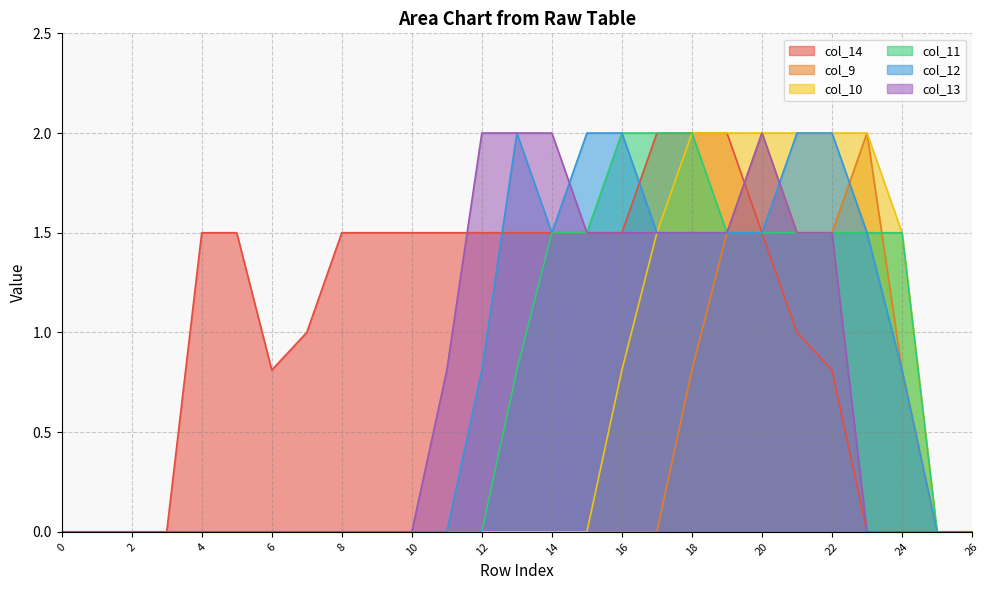

What is the greatest value displayed?

2.0